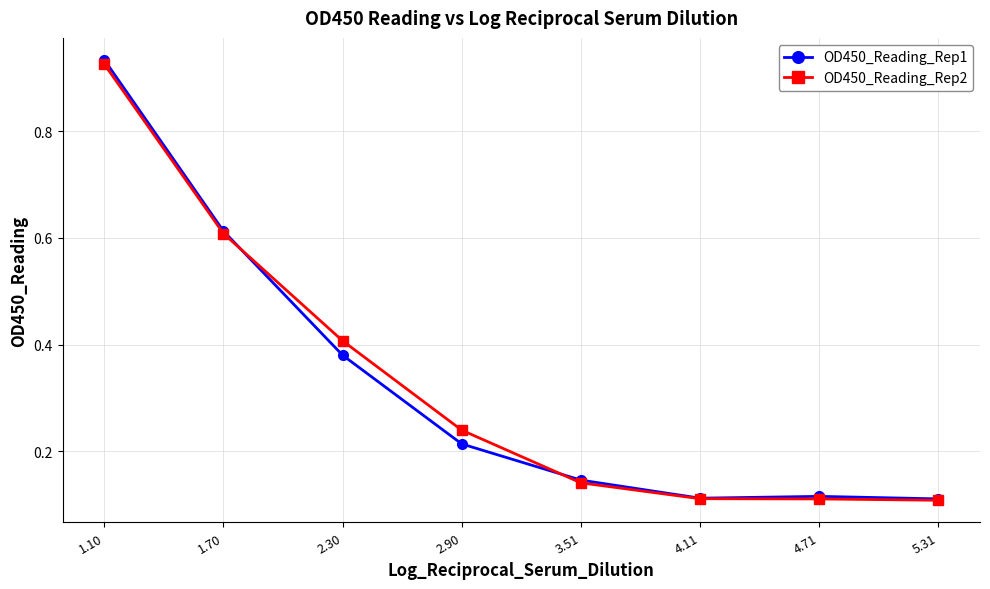

Rank the series at 2.30 from highest to lowest value.

OD450_Reading_Rep2, OD450_Reading_Rep1